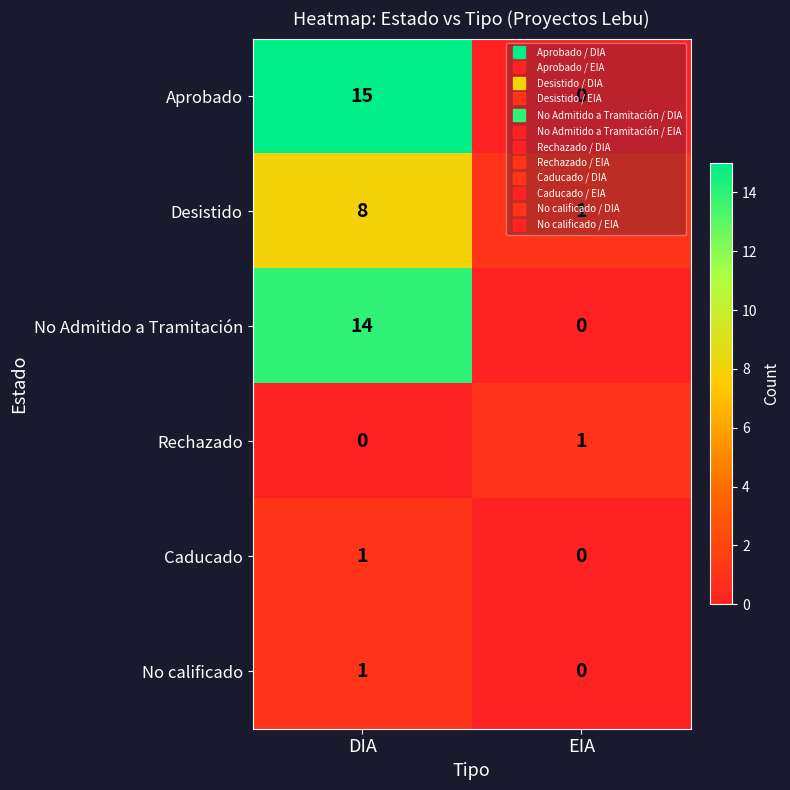

How many data points does each series have?

2